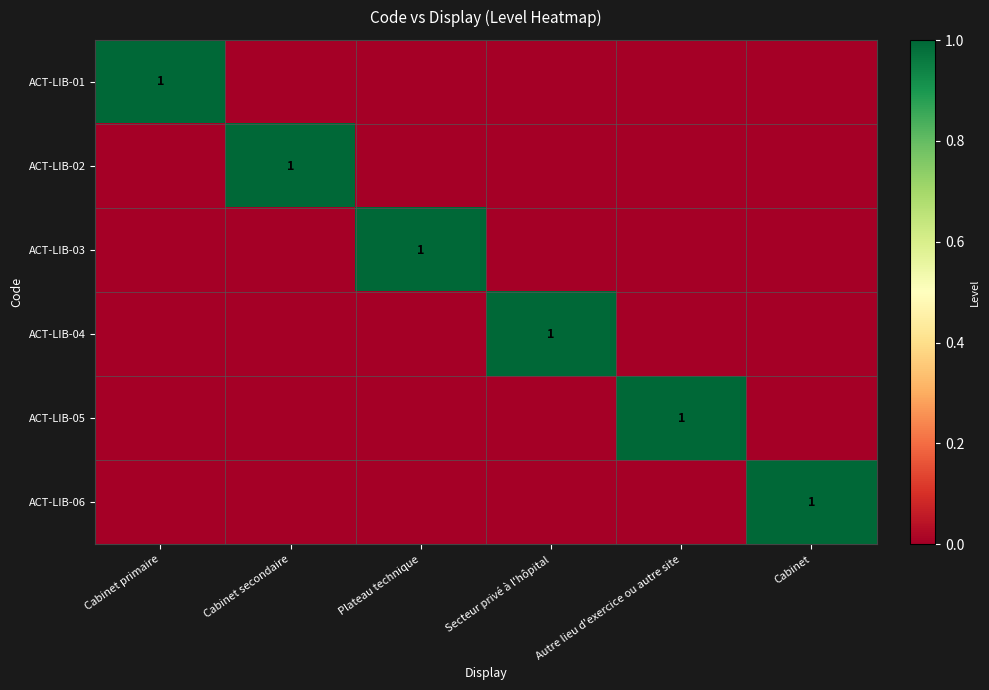

What is the approximate value of ACT-LIB-04 at Secteur privé à l'hôpital?

1